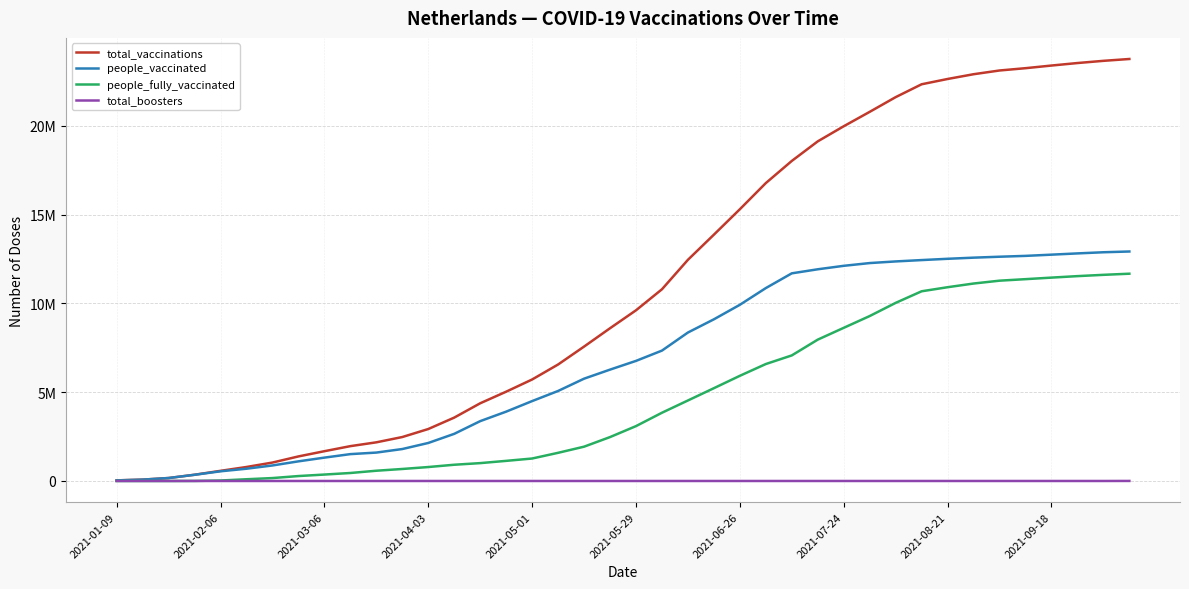

At which label does total_boosters reach its minimum?

2021-01-09